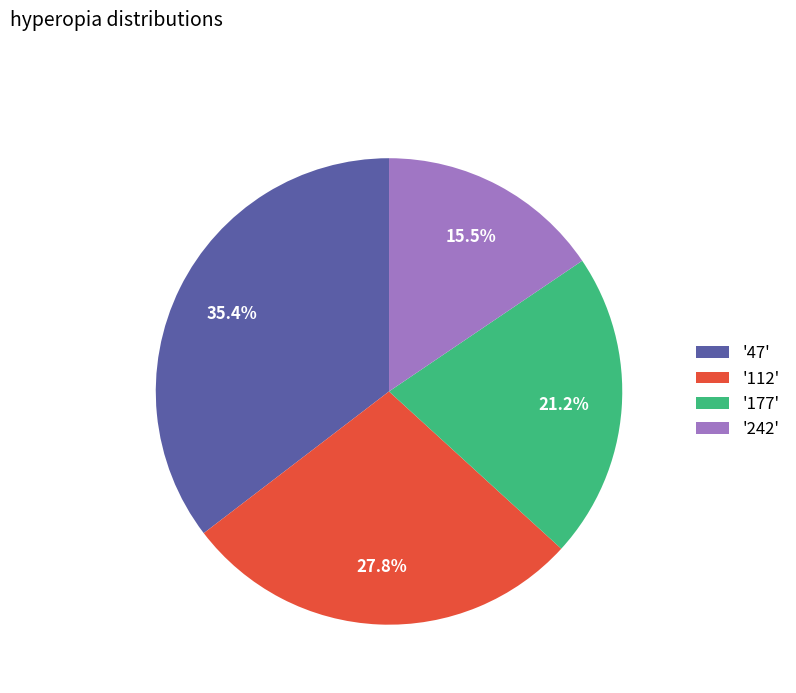

Is '112' the majority of the pie?

No